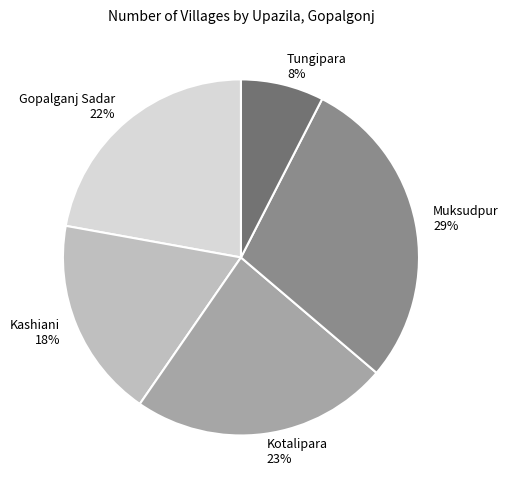

Is it true that Tungipara is 8% of the pie?

True